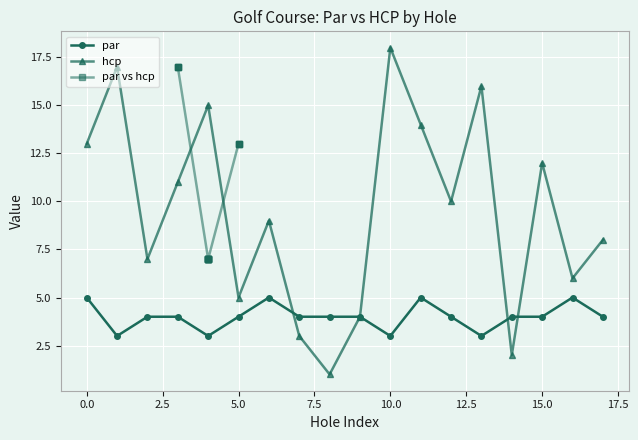

True or false: par has more than 2 points higher than both neighbors.

True